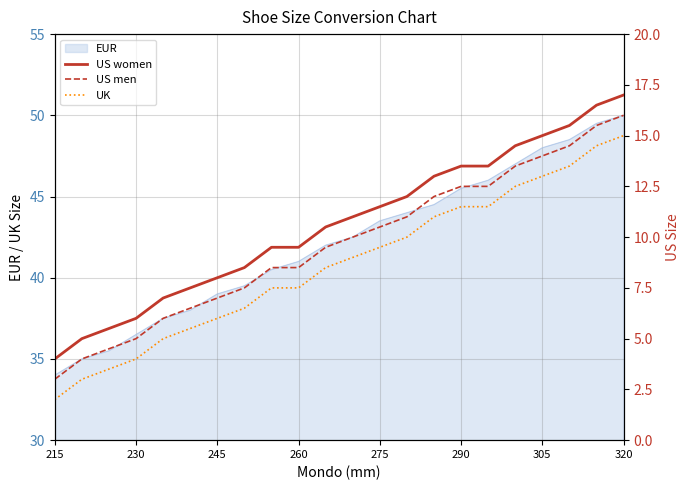

What is the sum of all US men values?

212.0